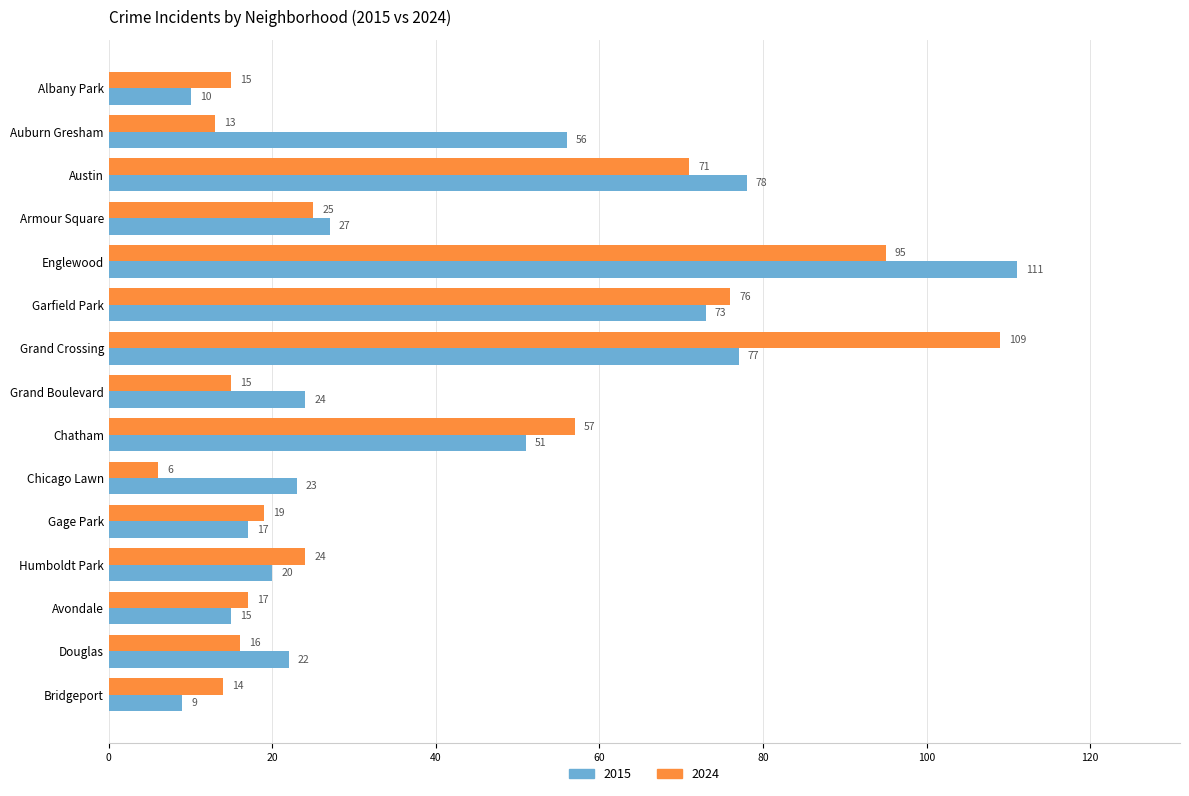

What is the sum of the 2015 values at Avondale and Bridgeport?

24